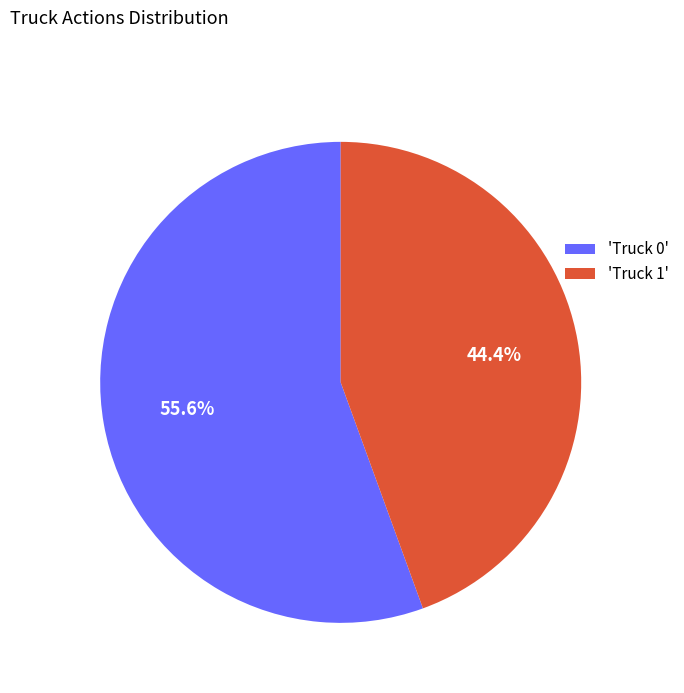

What portion of the pie excludes 'Truck 0'?

44.4%